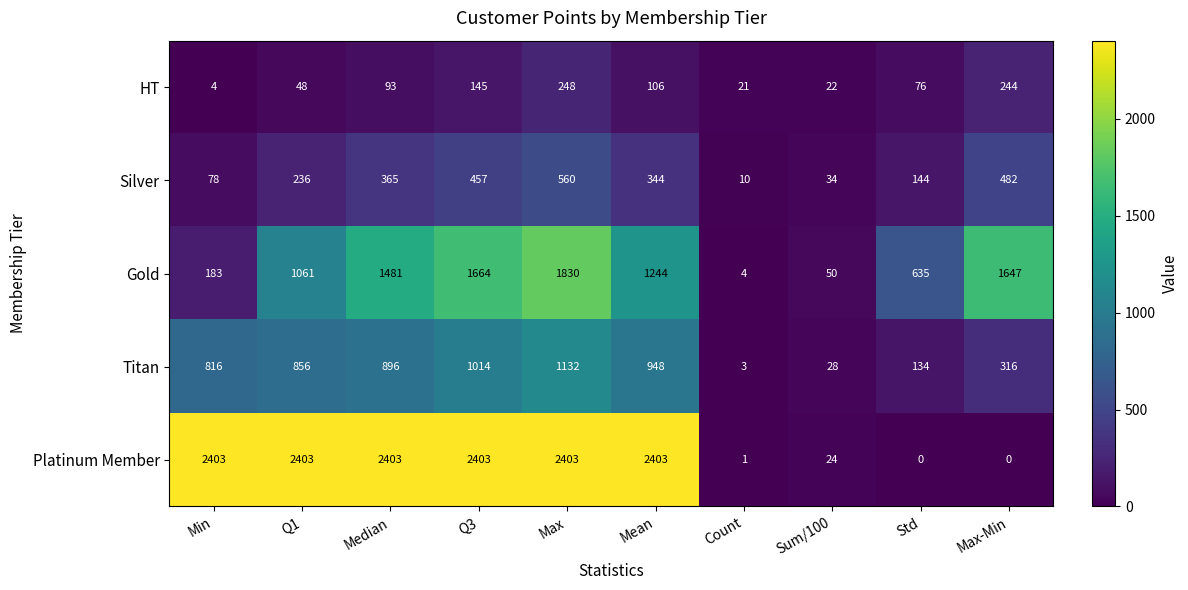

Which series has the largest total across all categories?

Platinum Member